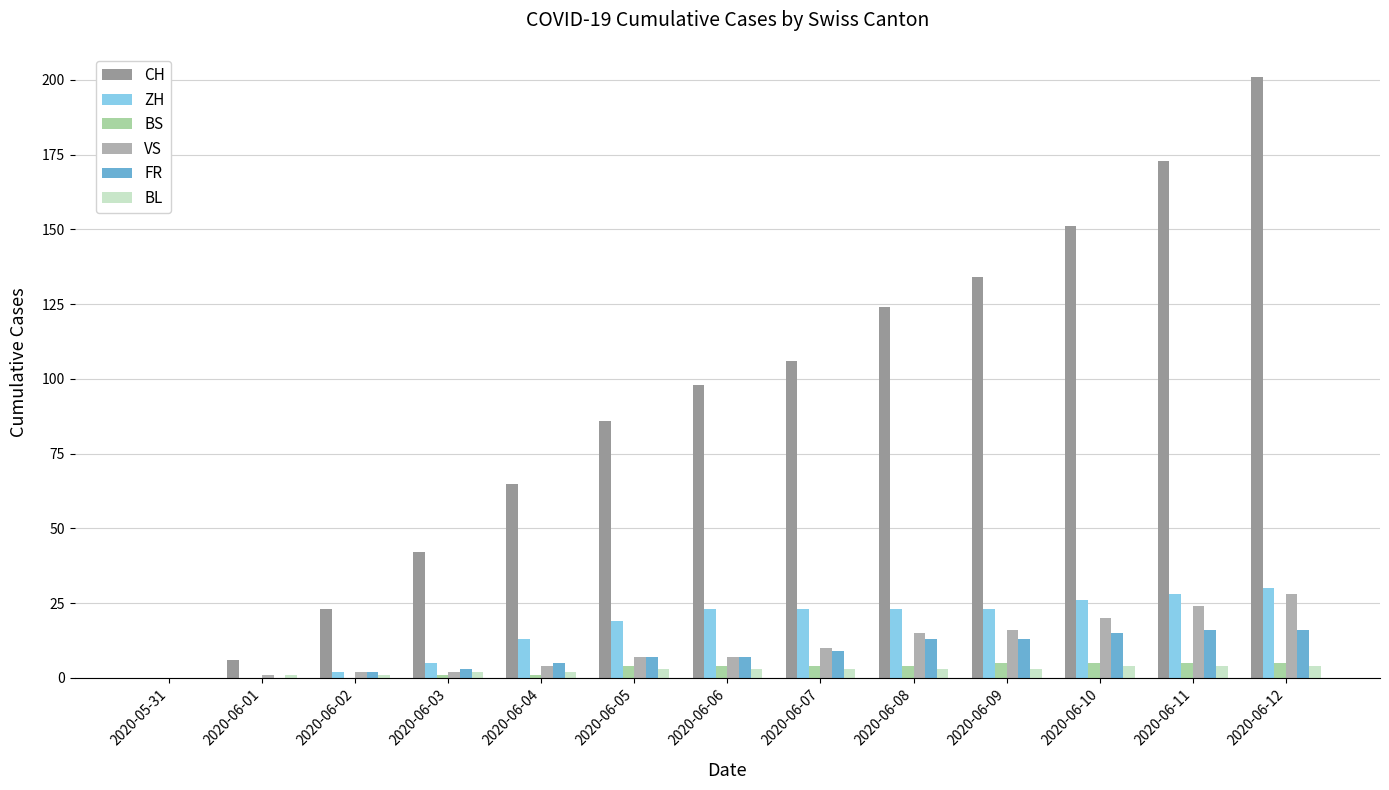

How many distinct data groups are displayed?

6